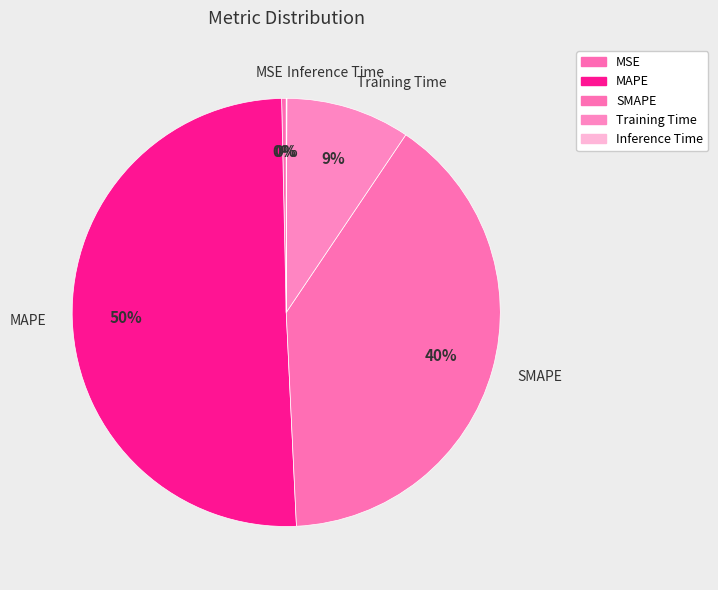

Does MAPE account for over 50% of the chart?

Yes